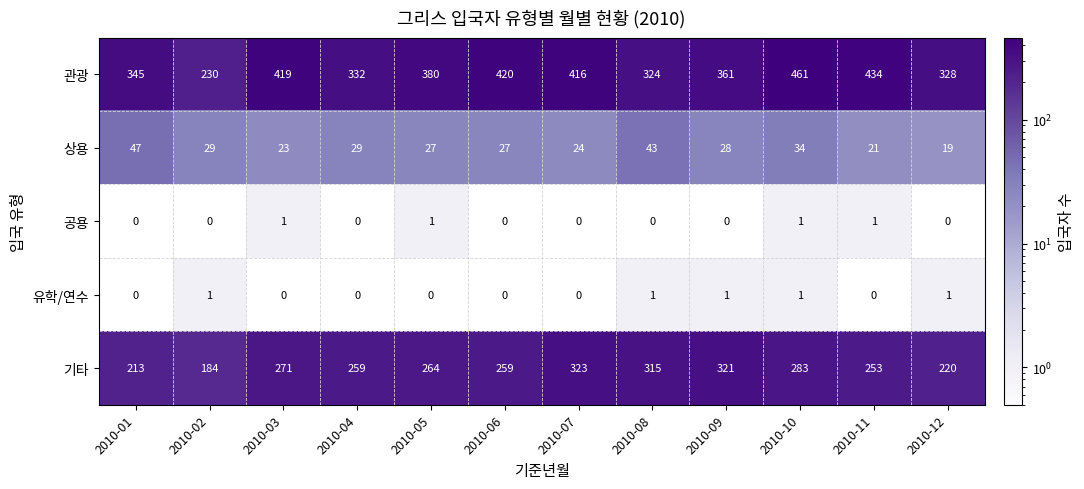

Where is 상용 nearest to the value 33?

2010-10